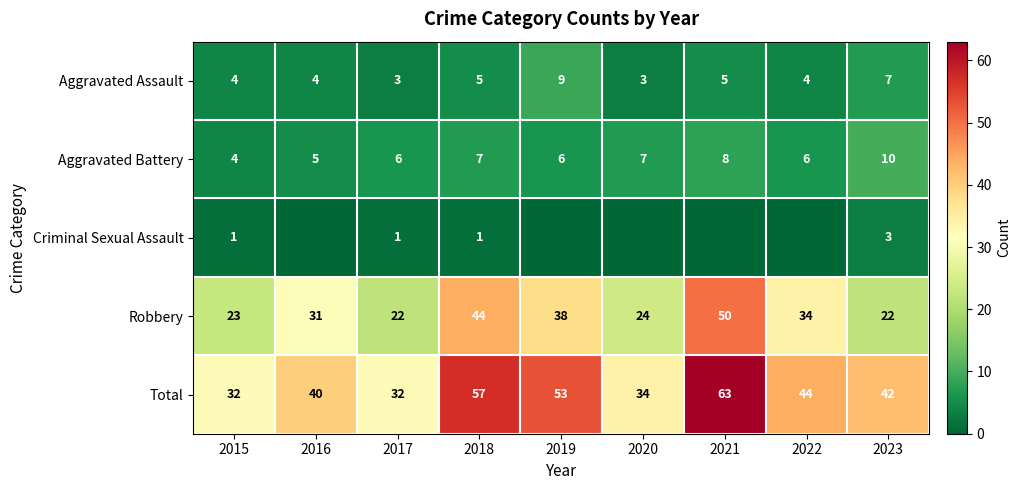

Is it true that Aggravated Assault equals 2 at 2015?

False